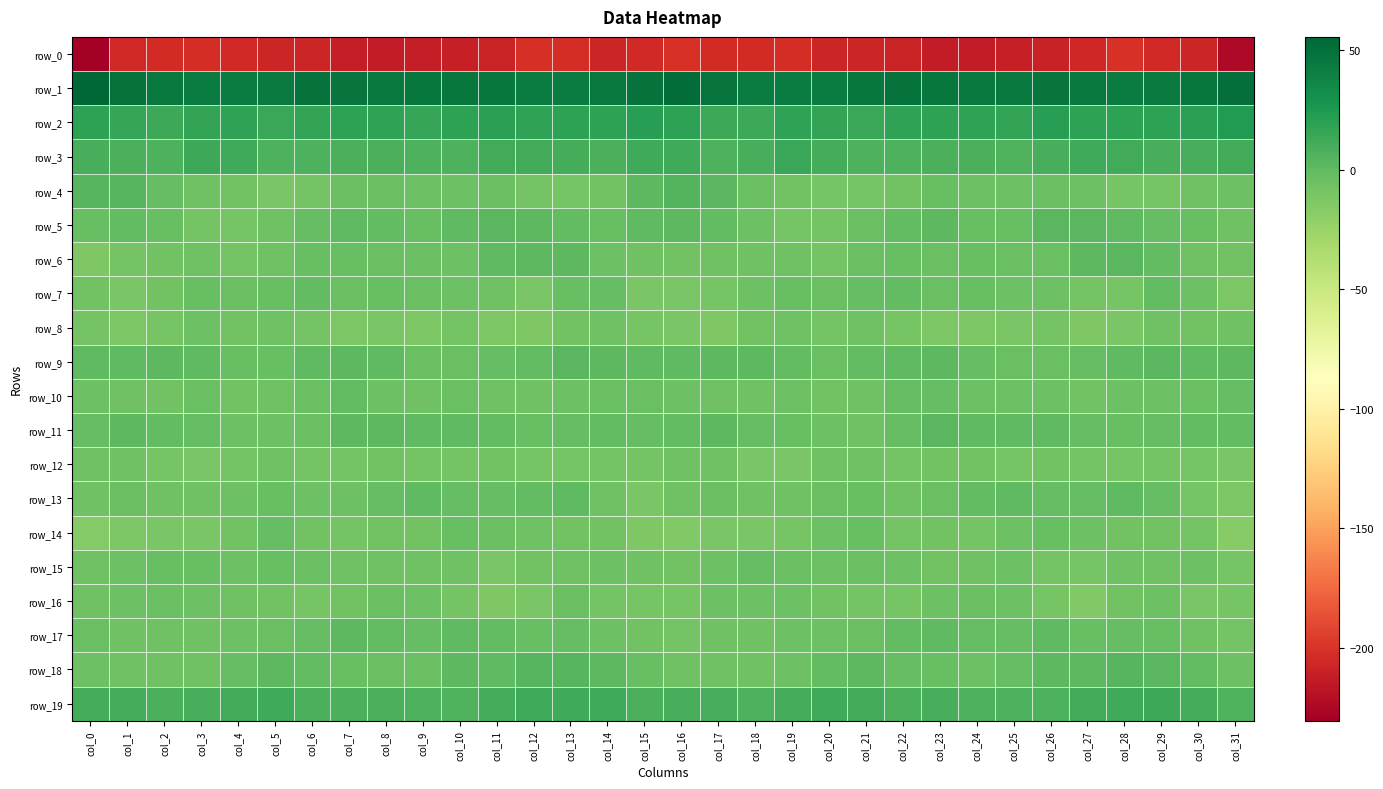

The value of row_12 at col_23 is -2.4. True or false?

False